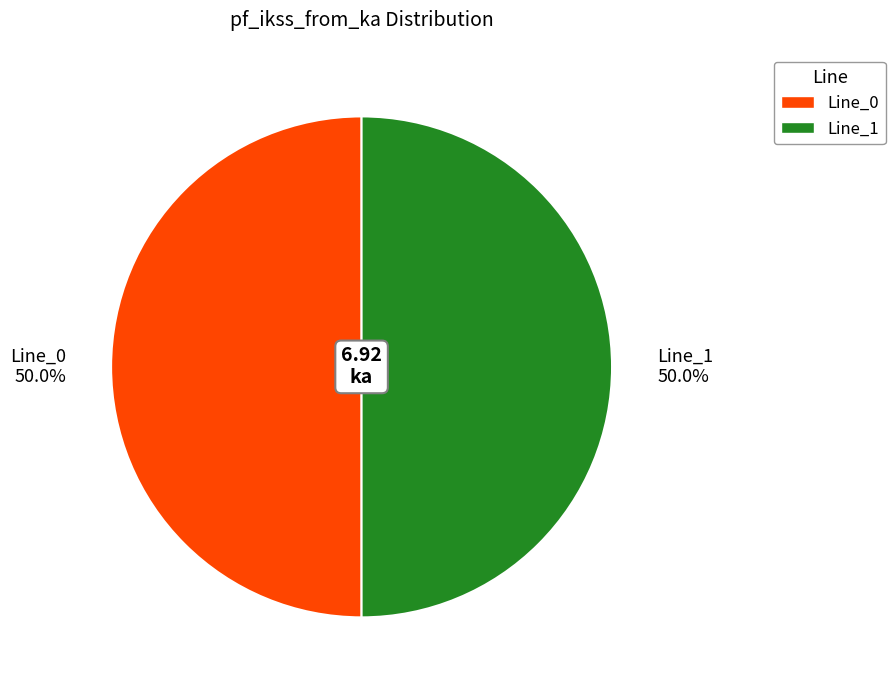

Approximately how many times larger is the value at Line_1 compared to Line_0?

1.0